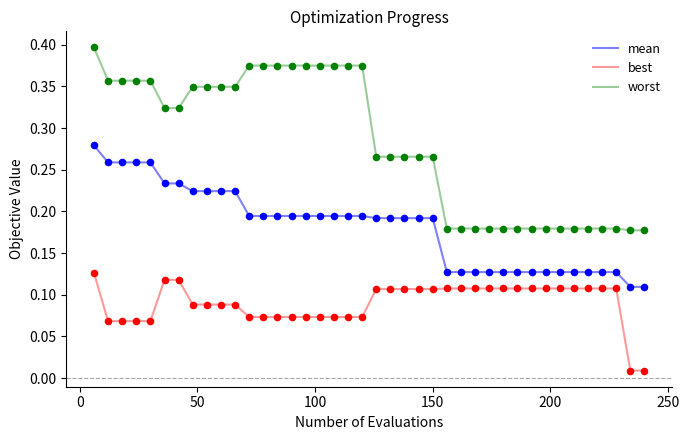

Which series has the largest total across all categories?

worst